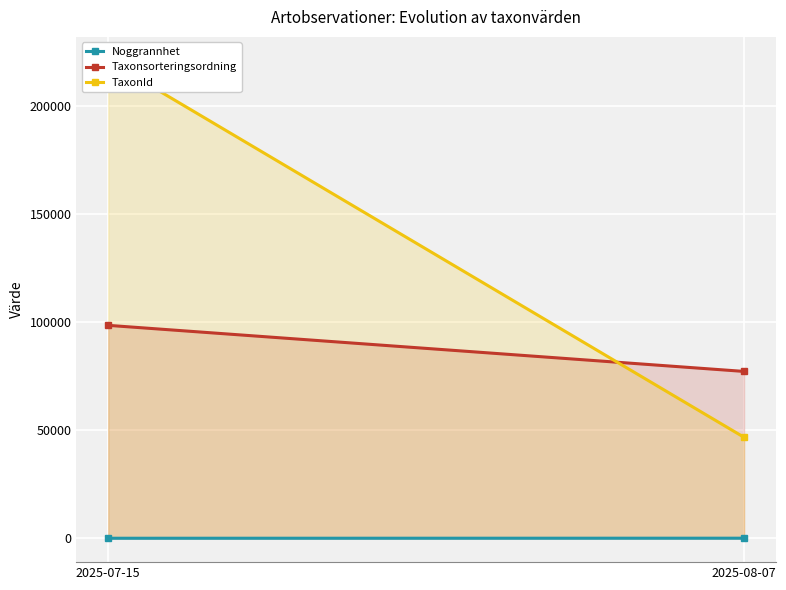

What is the difference between the TaxonId values at 2025-08-07 and 2025-07-15?

174110.9